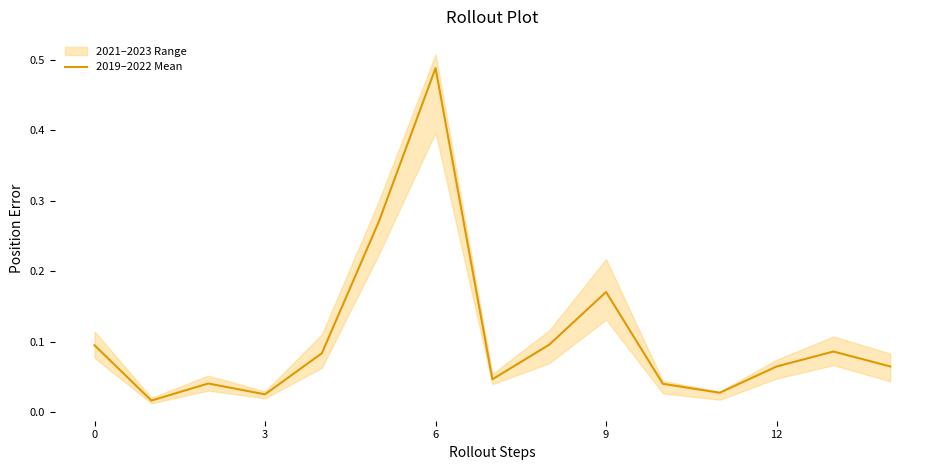

What is the average value?

0.1